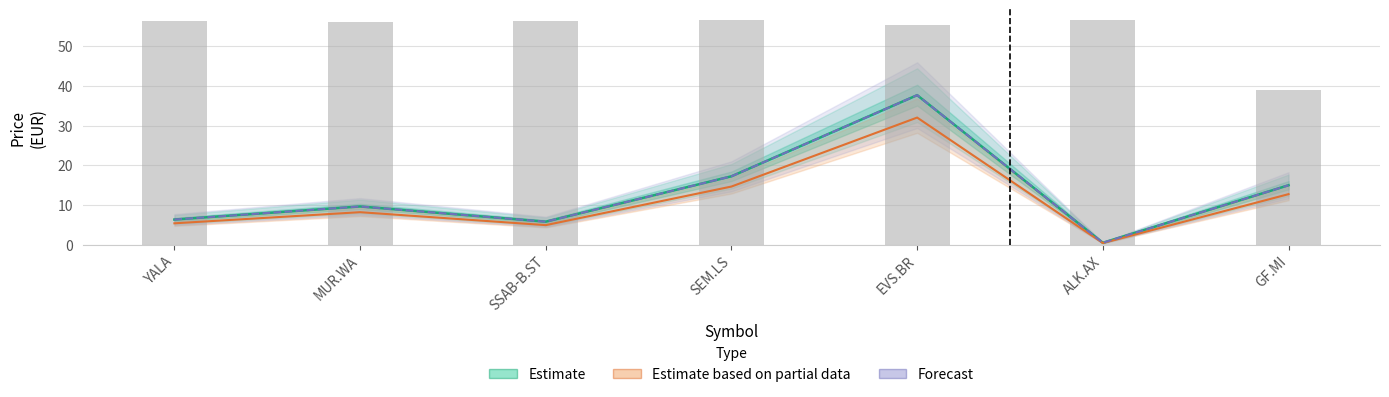

What is the label of the 3rd bar from the right?

EVS.BR